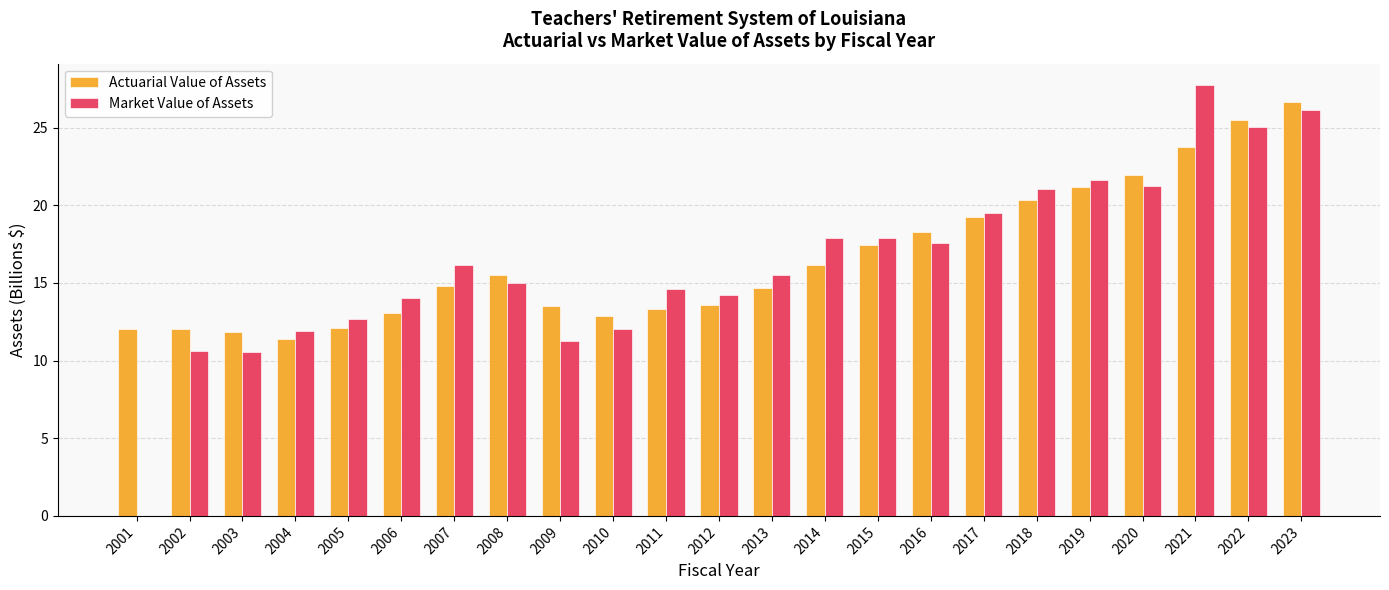

The value of Actuarial Value of Assets at 2004 is 11.4. True or false?

True